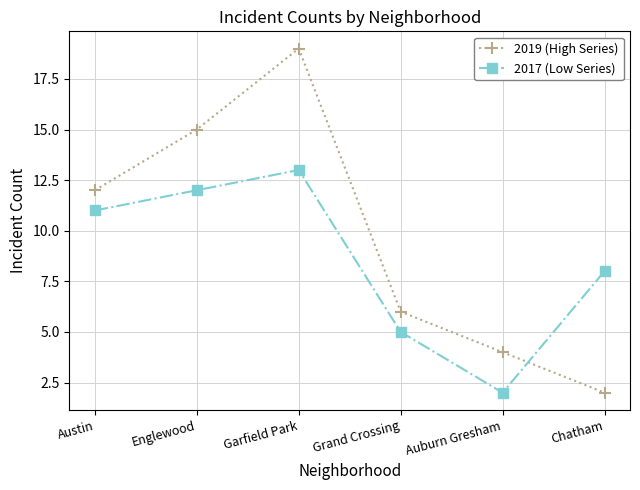

List the series in order of their overall mean, lowest first.

2017 (Low Series), 2019 (High Series)